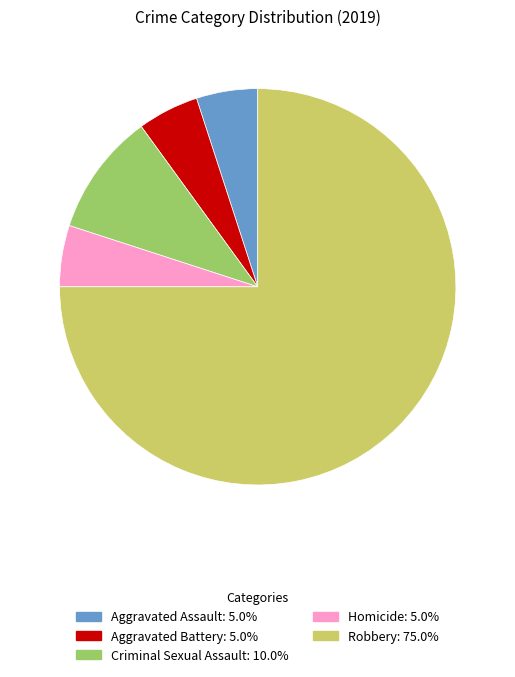

Combined, do Criminal Sexual Assault and Robbery account for over 50%?

Yes